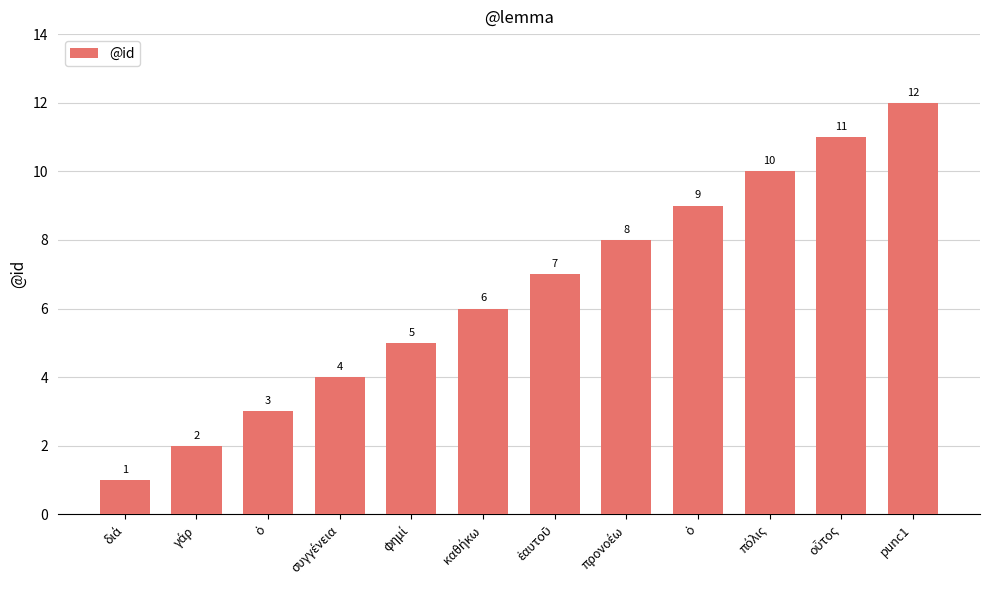

List the labels in order of value, largest first.

punc1, οὗτος, πόλις, ὁ, προνοέω, ἑαυτοῦ, καθήκω, φημί, συγγένεια, ὁ, γάρ, διά